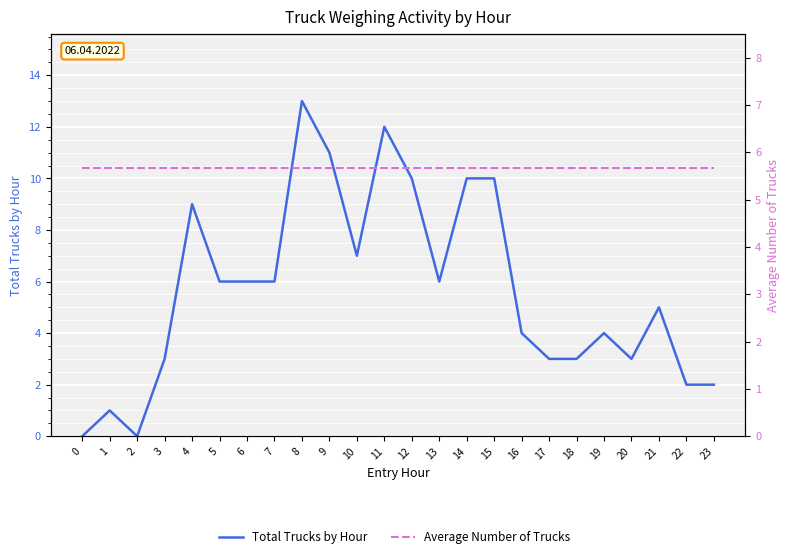

Between 11 and 18, which series saw the biggest shift?

Total Trucks by Hour